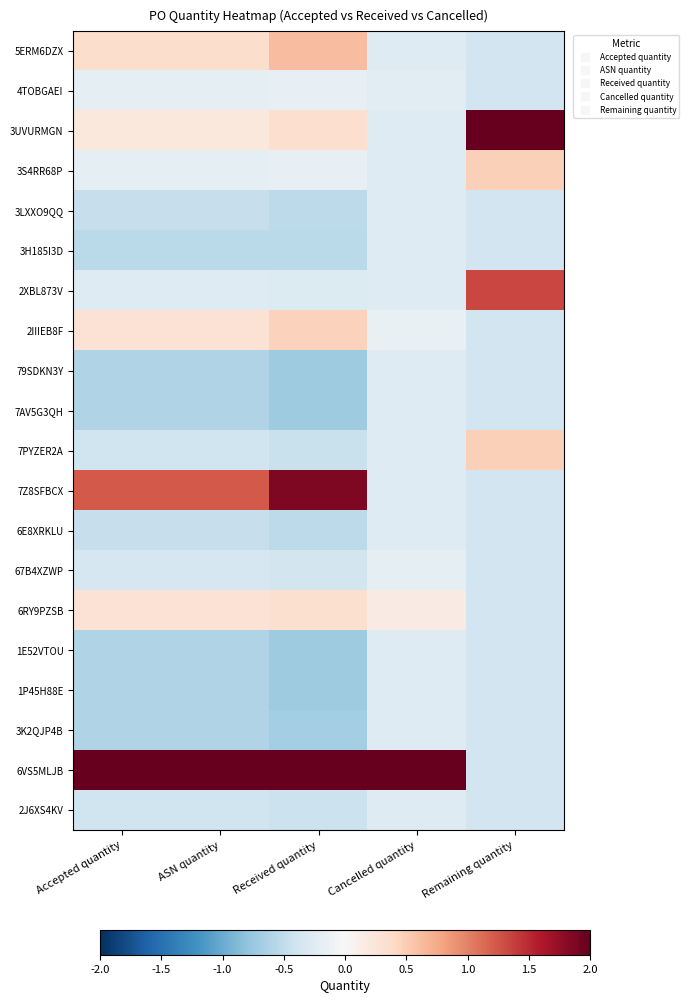

Reading left to right, transcribe all the data shown in this chart.

5ERM6DZX: Accepted quantity=0.3	ASN quantity=0.3	Received quantity=0.6	Cancelled quantity=-0.3	Remaining quantity=-0.4
4TOBGAEI: Accepted quantity=-0.2	ASN quantity=-0.2	Received quantity=-0.2	Cancelled quantity=-0.2	Remaining quantity=-0.4
3UVURMGN: Accepted quantity=0.2	ASN quantity=0.2	Received quantity=0.3	Cancelled quantity=-0.3	Remaining quantity=3.9
3S4RR68P: Accepted quantity=-0.2	ASN quantity=-0.2	Received quantity=-0.2	Cancelled quantity=-0.3	Remaining quantity=0.5
3LXXO9QQ: Accepted quantity=-0.5	ASN quantity=-0.5	Received quantity=-0.5	Cancelled quantity=-0.3	Remaining quantity=-0.4
3H185I3D: Accepted quantity=-0.5	ASN quantity=-0.5	Received quantity=-0.5	Cancelled quantity=-0.3	Remaining quantity=-0.4
2XBL873V: Accepted quantity=-0.3	ASN quantity=-0.3	Received quantity=-0.3	Cancelled quantity=-0.3	Remaining quantity=1.3
2IIIEB8F: Accepted quantity=0.3	ASN quantity=0.3	Received quantity=0.5	Cancelled quantity=-0.1	Remaining quantity=-0.4
79SDKN3Y: Accepted quantity=-0.6	ASN quantity=-0.6	Received quantity=-0.7	Cancelled quantity=-0.3	Remaining quantity=-0.4
7AV5G3QH: Accepted quantity=-0.6	ASN quantity=-0.6	Received quantity=-0.7	Cancelled quantity=-0.3	Remaining quantity=-0.4
7PYZER2A: Accepted quantity=-0.4	ASN quantity=-0.4	Received quantity=-0.5	Cancelled quantity=-0.3	Remaining quantity=0.5
7Z8SFBCX: Accepted quantity=1.2	ASN quantity=1.2	Received quantity=1.9	Cancelled quantity=-0.3	Remaining quantity=-0.4
6E8XRKLU: Accepted quantity=-0.5	ASN quantity=-0.5	Received quantity=-0.5	Cancelled quantity=-0.3	Remaining quantity=-0.4
67B4XZWP: Accepted quantity=-0.3	ASN quantity=-0.3	Received quantity=-0.4	Cancelled quantity=-0.2	Remaining quantity=-0.4
6RY9PZSB: Accepted quantity=0.3	ASN quantity=0.3	Received quantity=0.3	Cancelled quantity=0.2	Remaining quantity=-0.4
1E52VTOU: Accepted quantity=-0.6	ASN quantity=-0.6	Received quantity=-0.7	Cancelled quantity=-0.3	Remaining quantity=-0.4
1P45H88E: Accepted quantity=-0.6	ASN quantity=-0.6	Received quantity=-0.7	Cancelled quantity=-0.3	Remaining quantity=-0.4
3K2QJP4B: Accepted quantity=-0.6	ASN quantity=-0.6	Received quantity=-0.7	Cancelled quantity=-0.3	Remaining quantity=-0.4
6VS5MLJB: Accepted quantity=3.9	ASN quantity=3.9	Received quantity=3.4	Cancelled quantity=4.3	Remaining quantity=-0.4
2J6XS4KV: Accepted quantity=-0.4	ASN quantity=-0.4	Received quantity=-0.4	Cancelled quantity=-0.3	Remaining quantity=-0.4